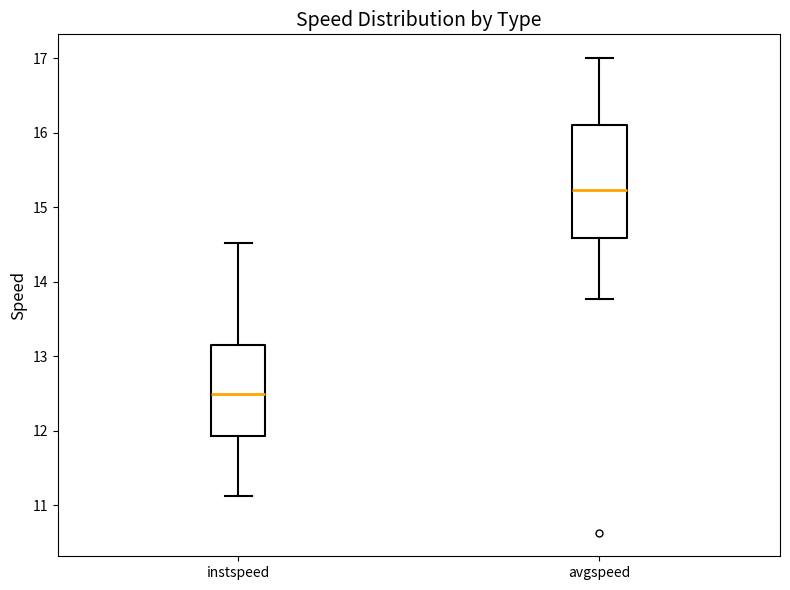

Which box is the tallest, from its lower edge to its upper edge?

avgspeed